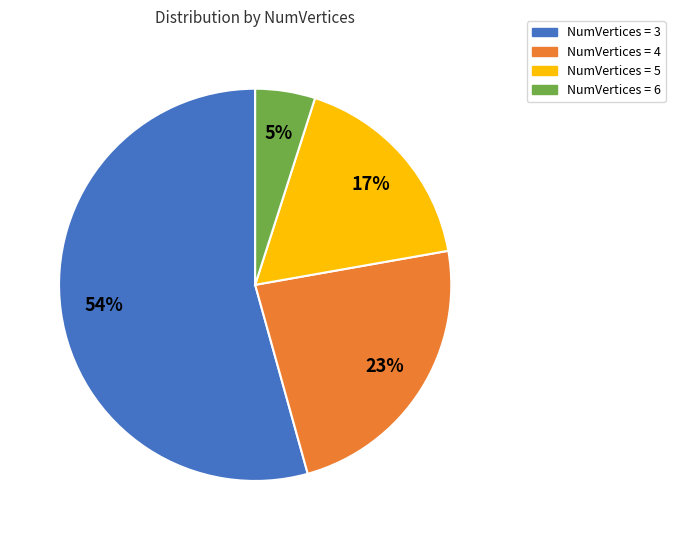

Between NumVertices = 5 and NumVertices = 4, which is larger?

NumVertices = 4